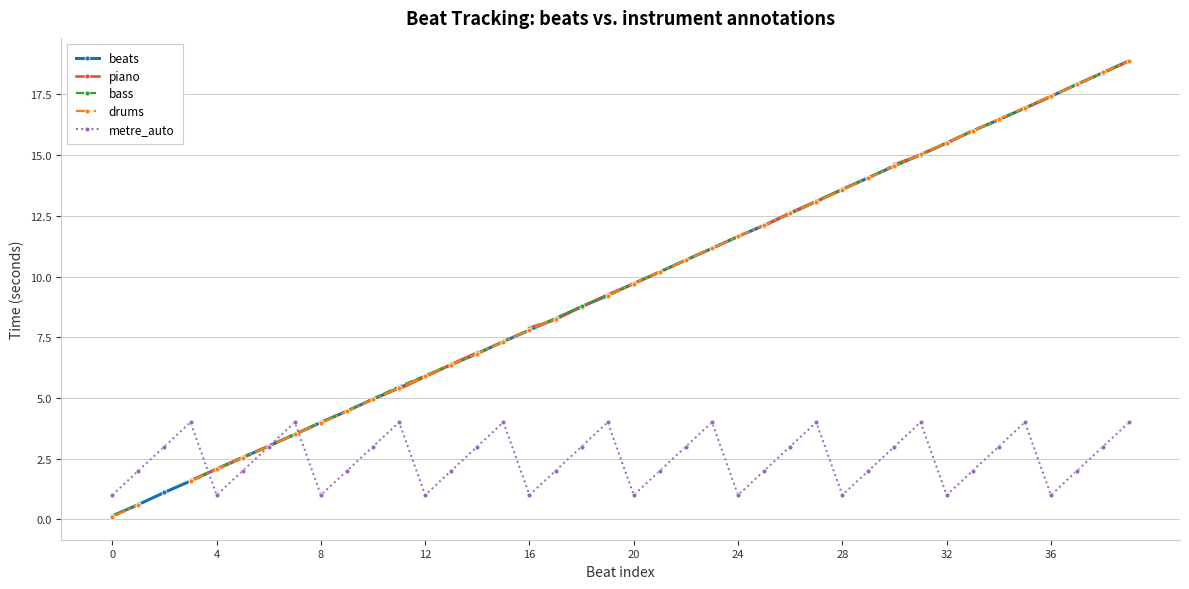

How many data points in beats are less than 9?

19